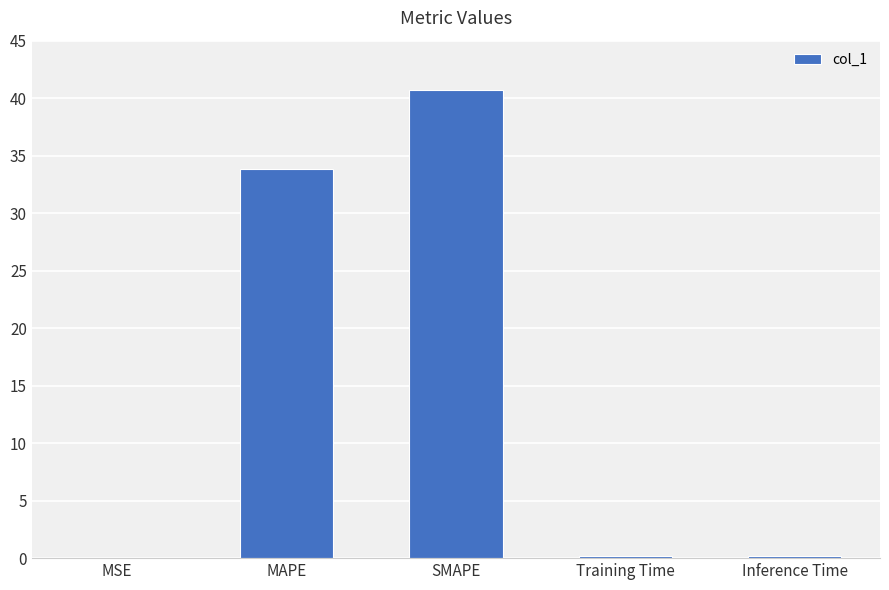

How many data points does each series have?

5